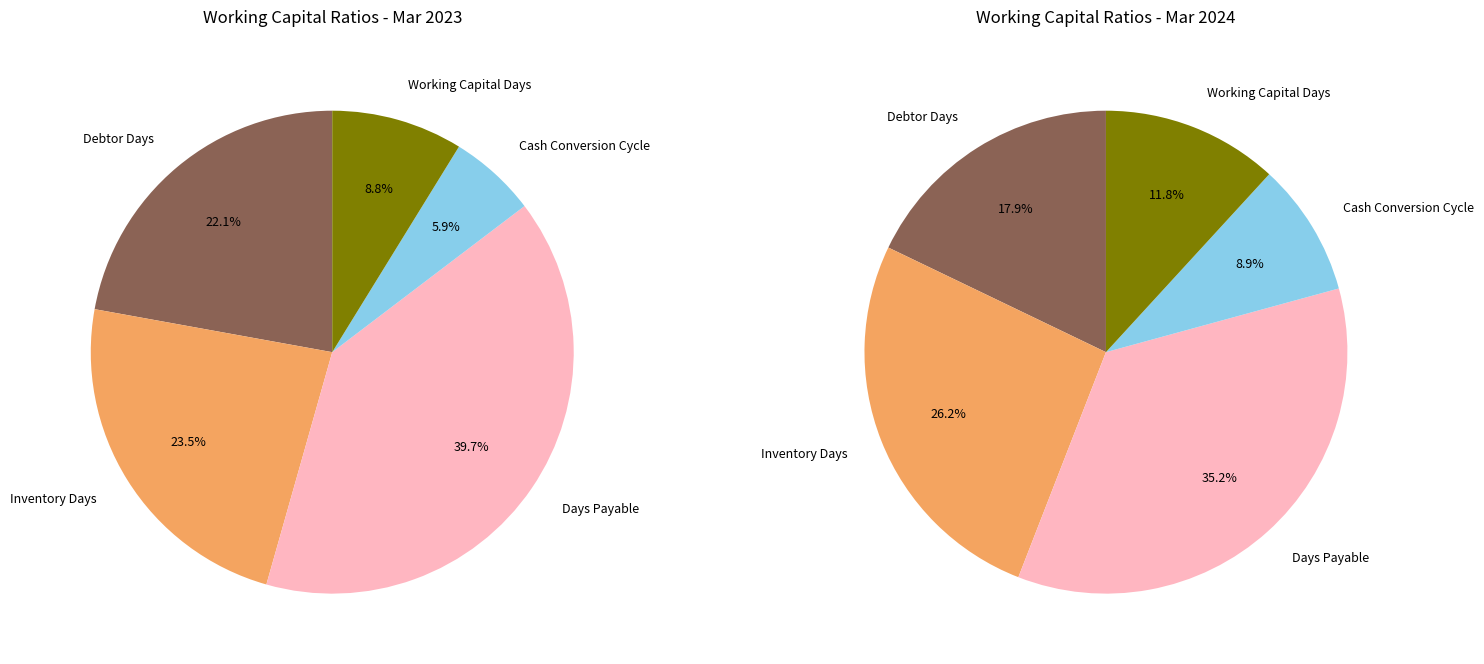

What percentage is the Working Capital Days slice, to the nearest percent?

9%